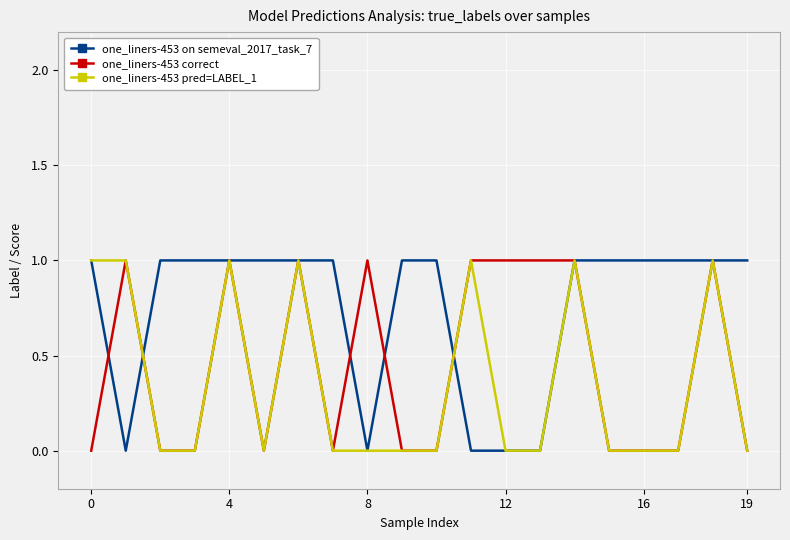

List the series in order of their overall mean, lowest first.

one_liners-453 pred=LABEL_1, one_liners-453 correct, one_liners-453 on semeval_2017_task_7